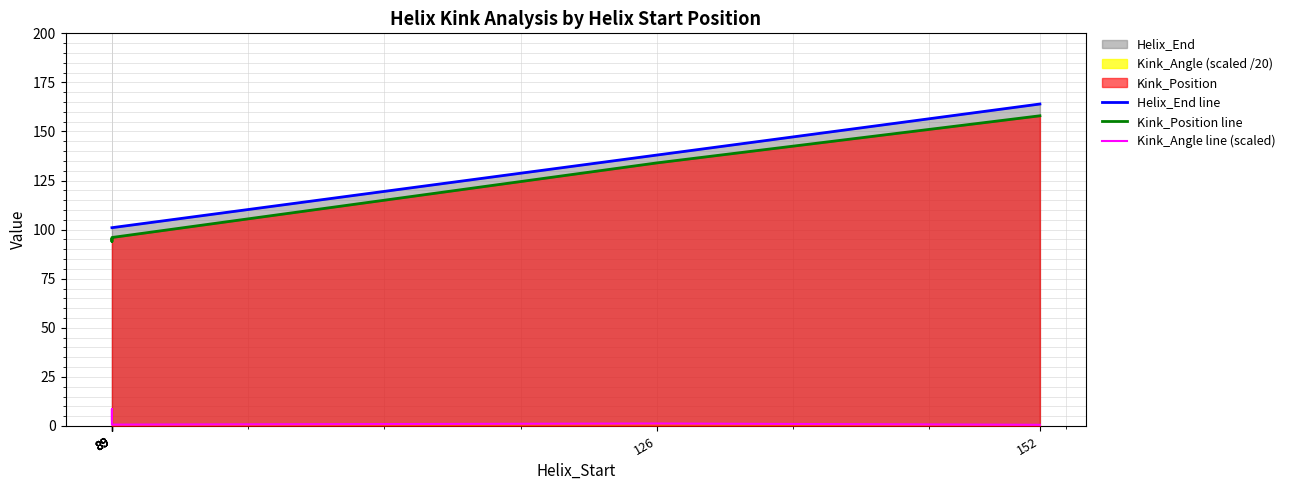

List the series in order of their peak value, highest first.

Helix_End line, Kink_Position line, Kink_Angle line (scaled)